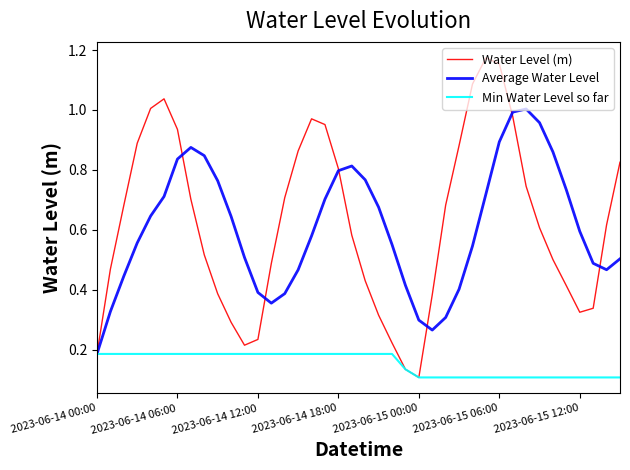

Rank the series by their maximum value, from highest to lowest.

Water Level (m), Average Water Level, Min Water Level so far